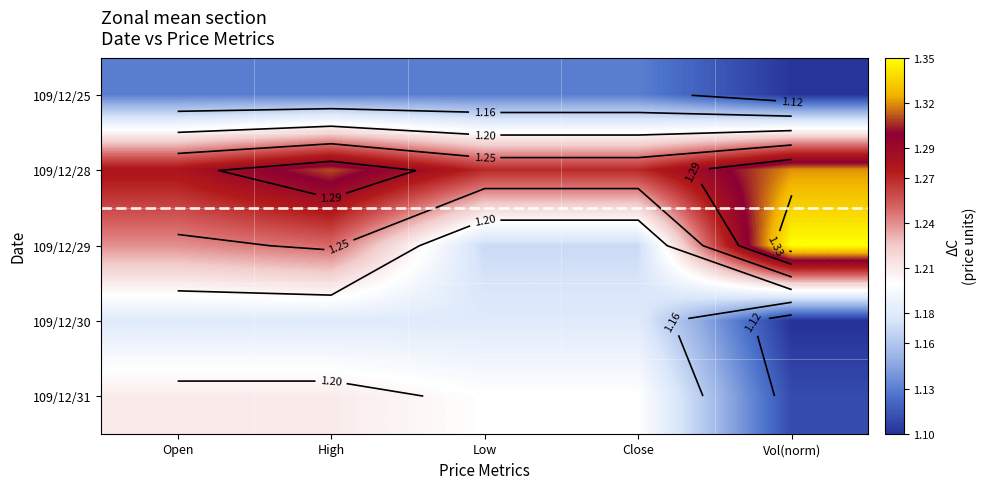

Which has a higher value, Open or Close?

Open